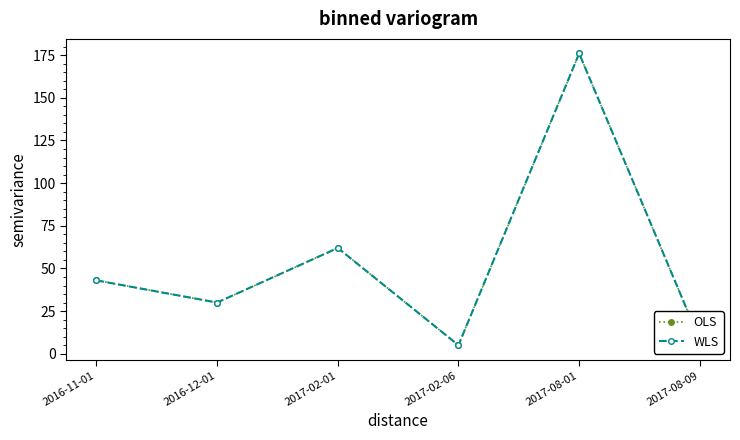

Is this an area chart (filled region under the line)?

No